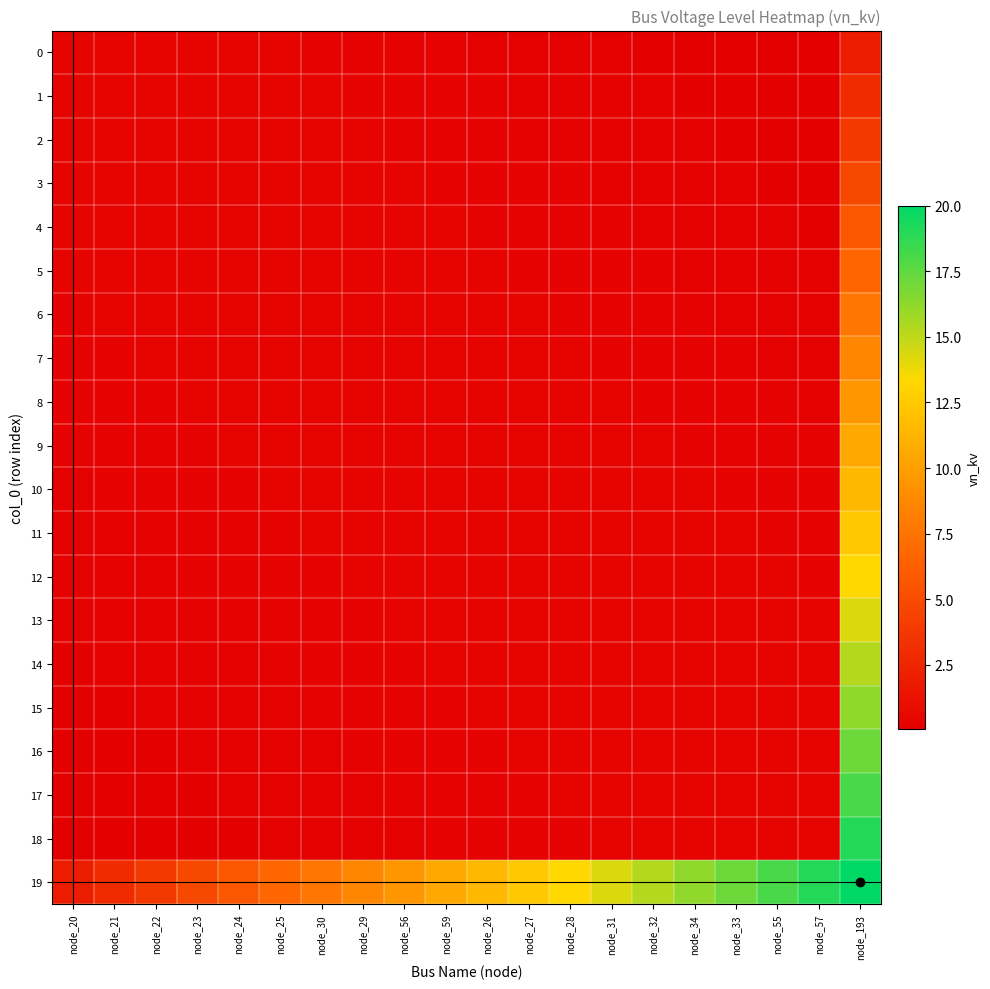

Which series has the largest total across all categories?

19